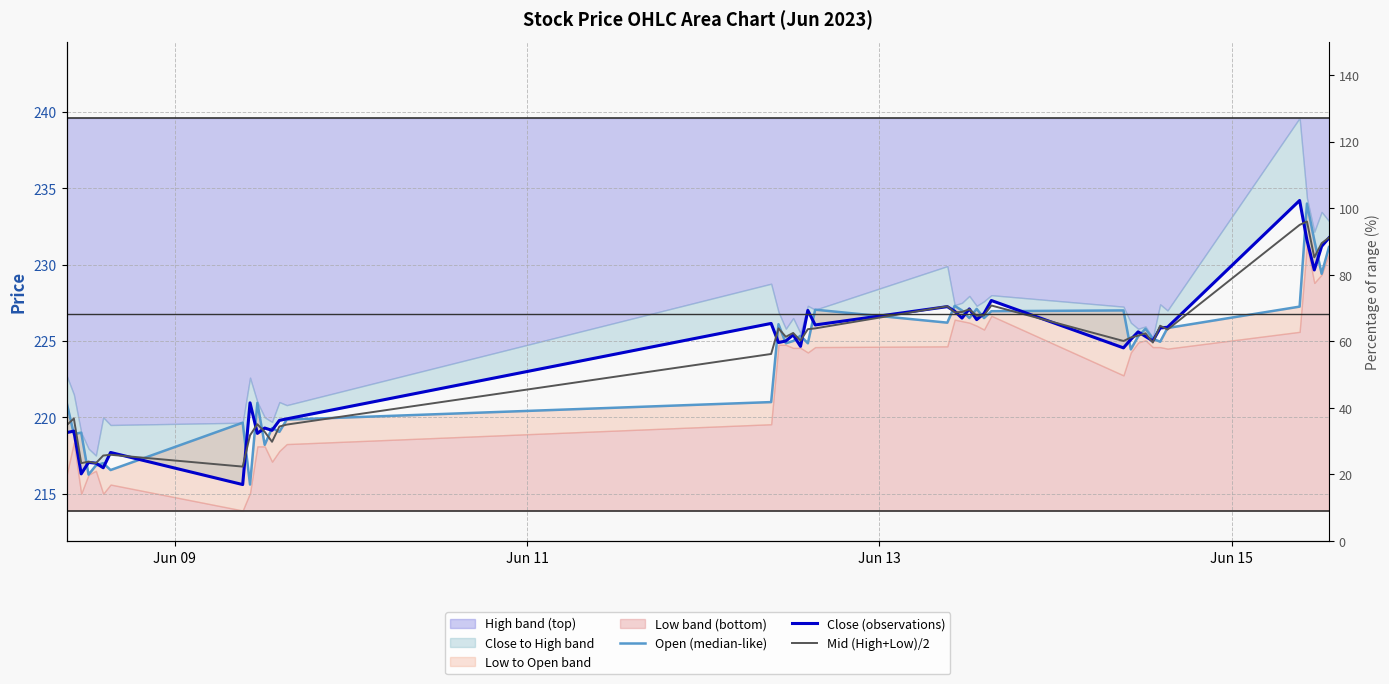

What is the average value of the Close (observations) series?

224.0